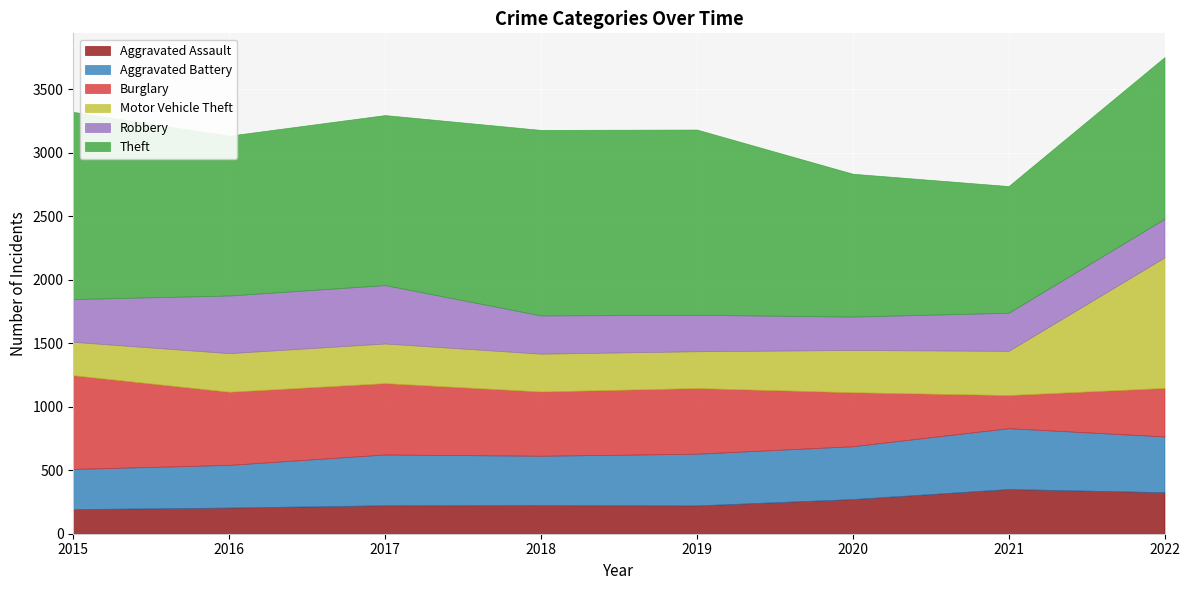

What are all the series names shown in the legend?

Aggravated Assault, Aggravated Battery, Burglary, Motor Vehicle Theft, Robbery, Theft